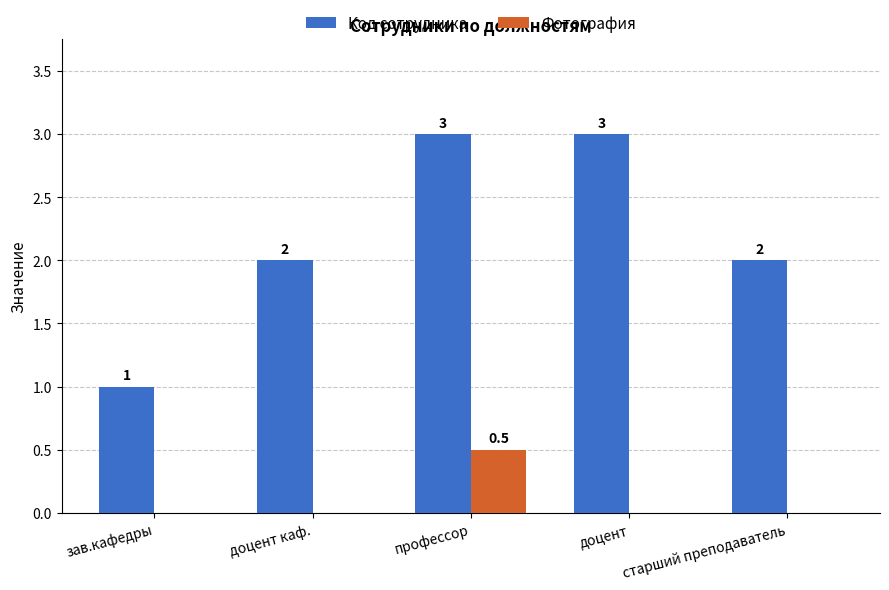

How many distinct data groups are displayed?

2